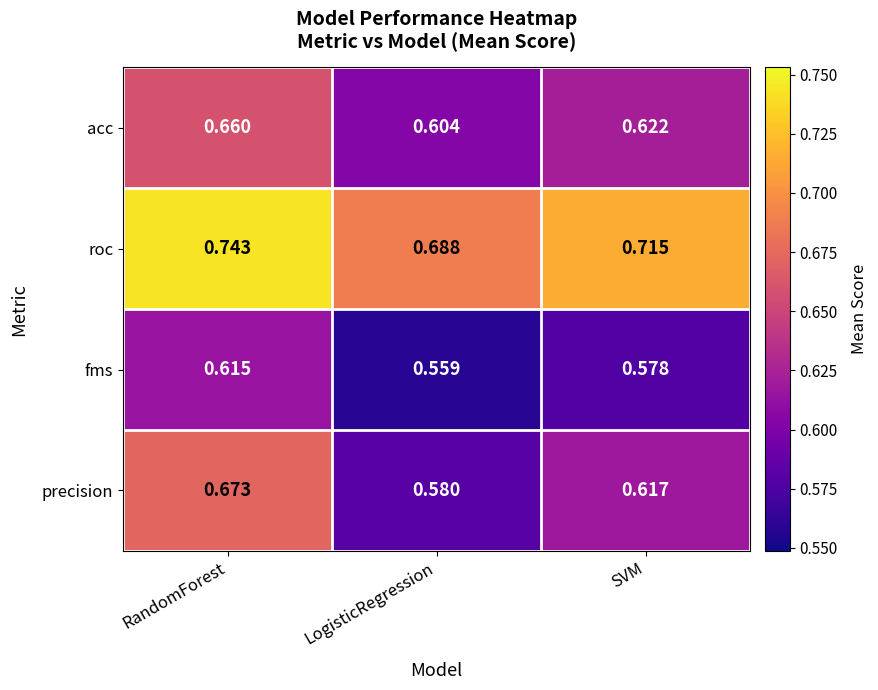

Which series has the largest range (max minus min)?

precision